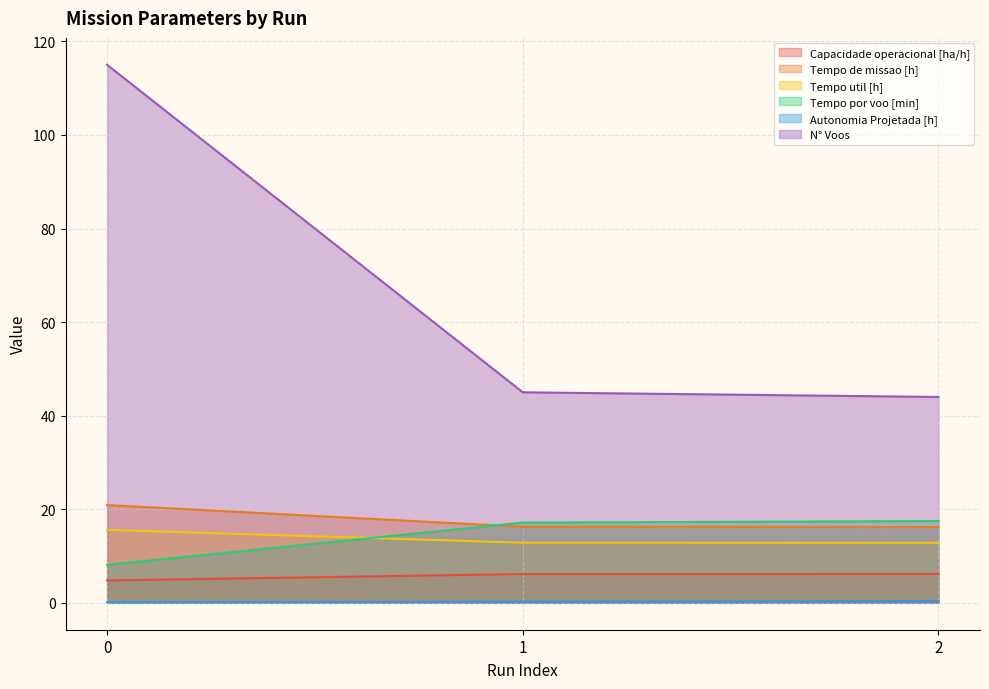

The Autonomia Projetada [h] series shows 0.2 at 0. True or false?

False